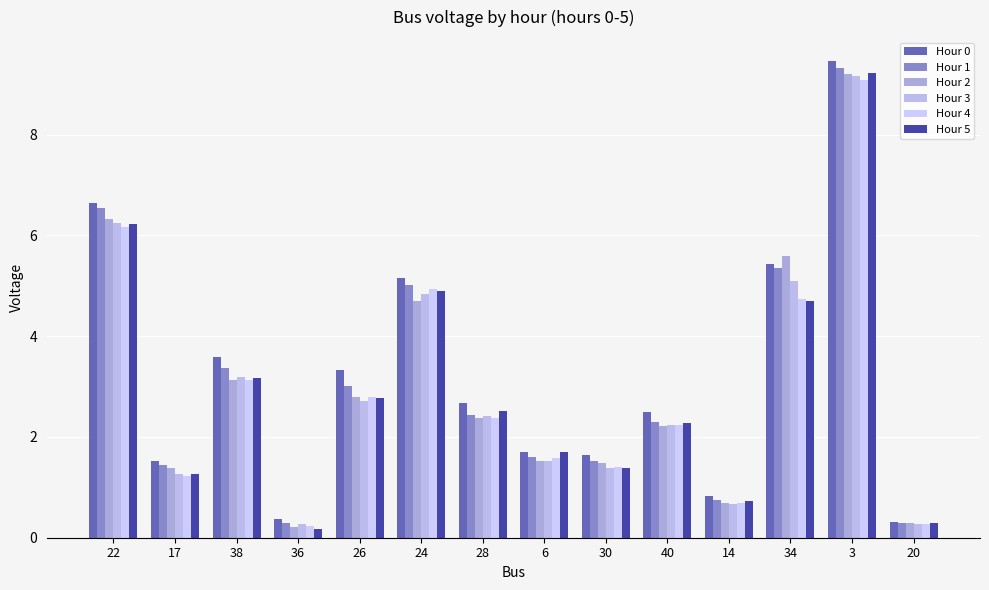

What are all the series names shown in the legend?

Hour 0, Hour 1, Hour 2, Hour 3, Hour 4, Hour 5